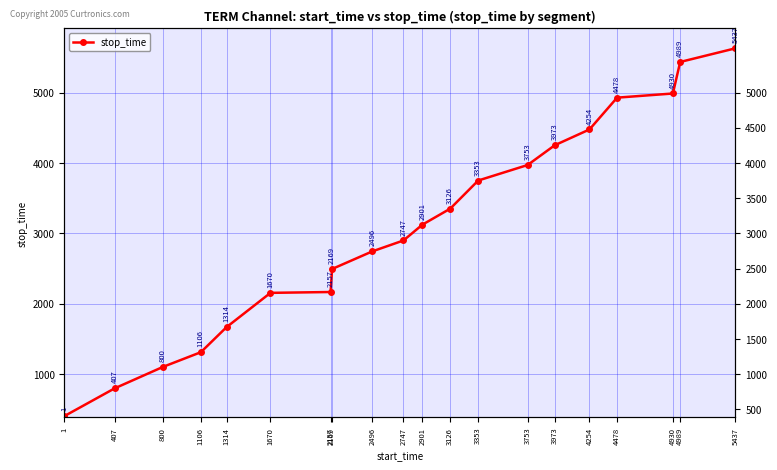

Reading right to left, extract all data points from this chart.

5630	5436	4988	4929	4477	4253	3972	3752	3352	3125	2900	2746	2495	2168	2156	1669	1313	1105	799	406